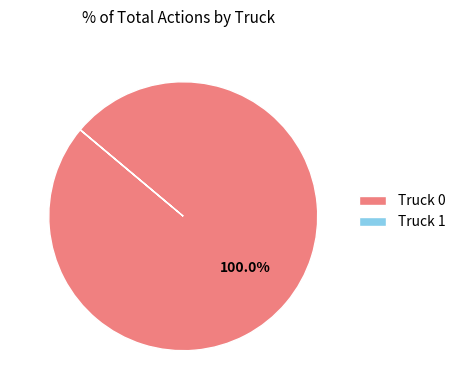

Is there any slice that represents more than half of the pie?

Yes